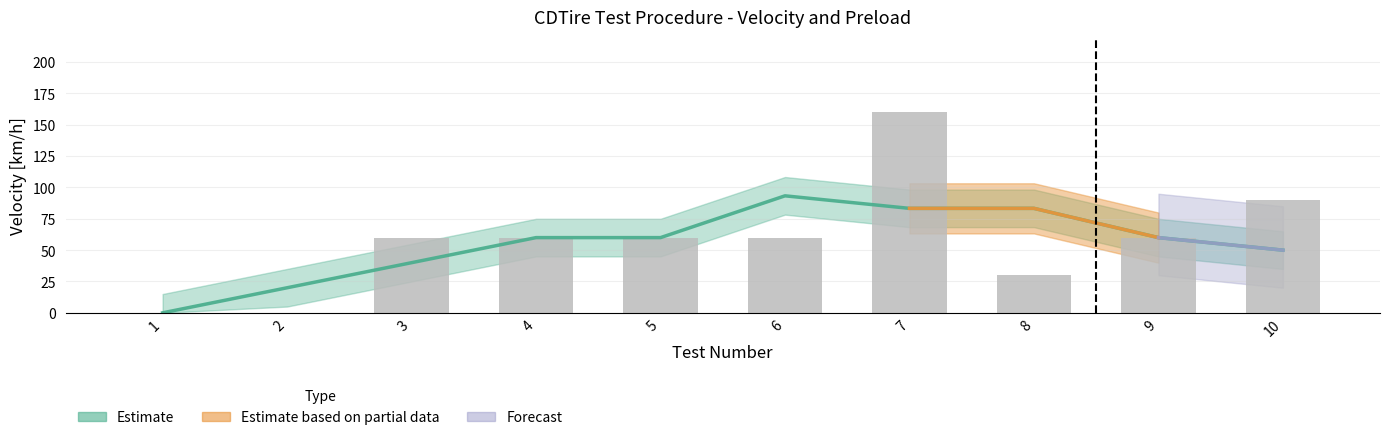

Reading left to right, extract all data points from this chart.

0	0	60	60	60	60	160	30	60	90